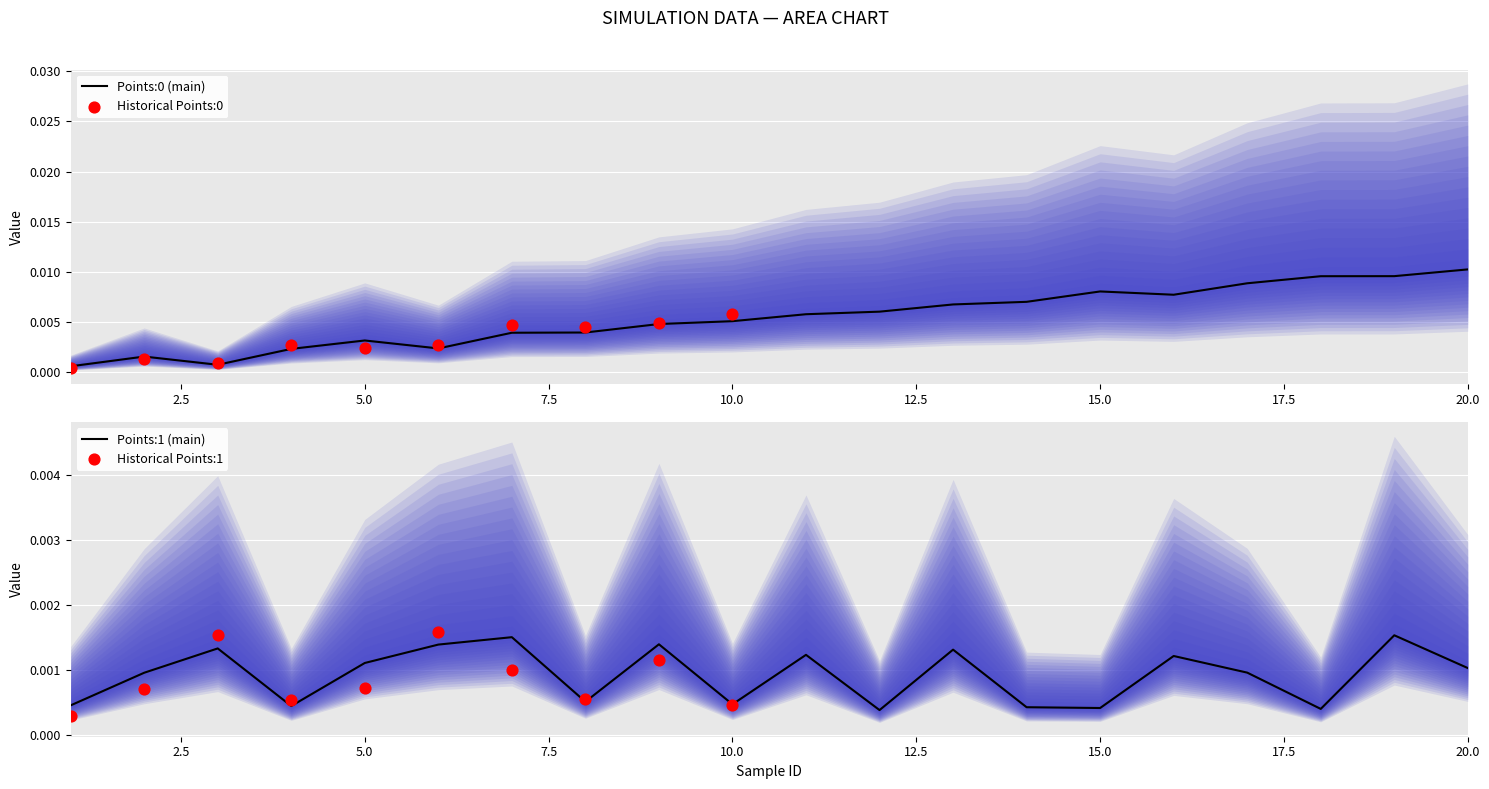

Which series contains the lowest Y value?

Points:1